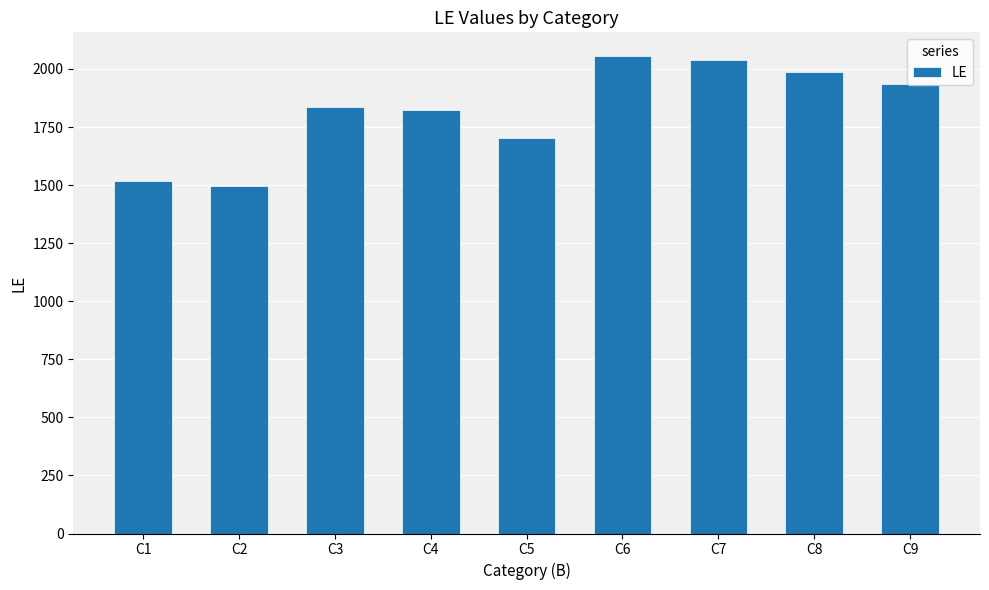

True or false: the data shows 2601 at C3.

False